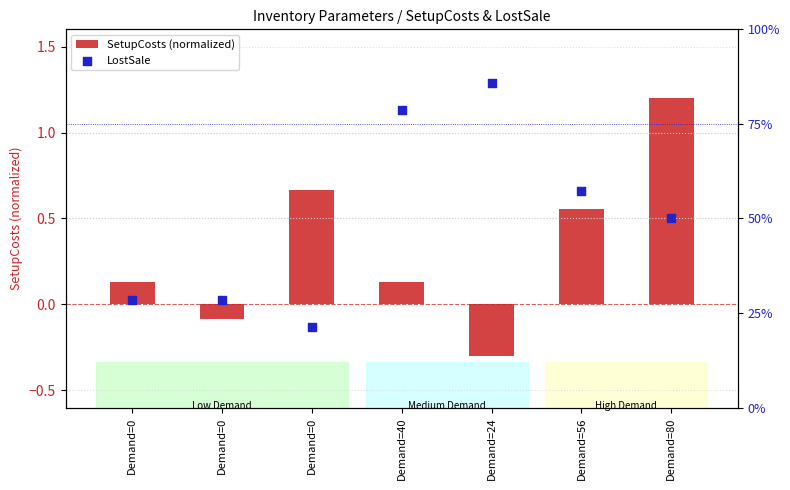

Which series has the widest spread of Y values?

LostSale